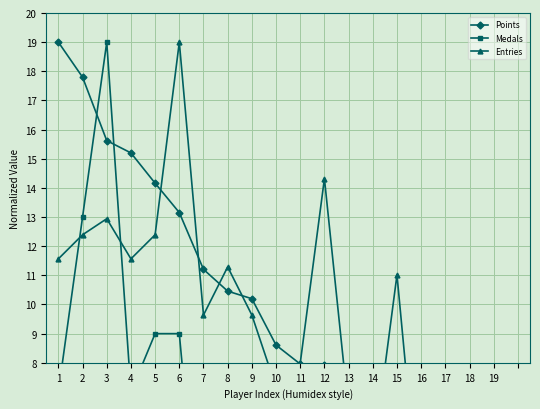

How many times do Points and Entries cross each other?

10